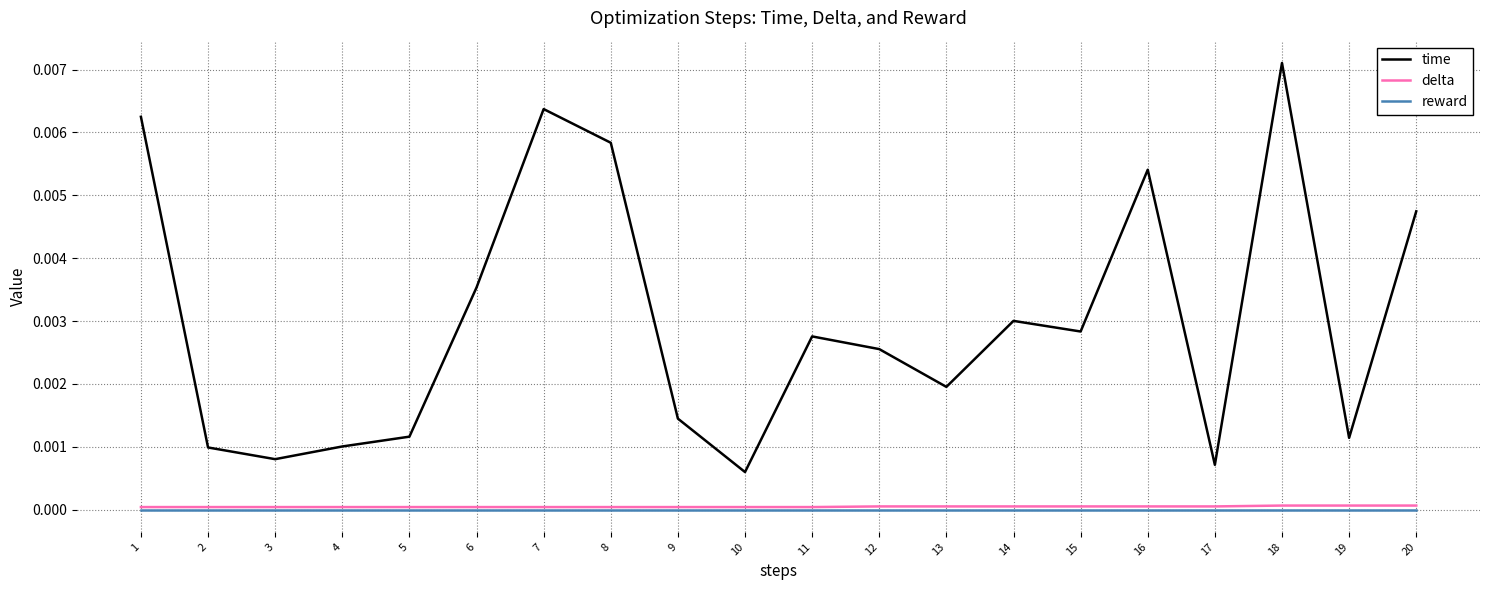

Which category has the lowest value in the time series?

10